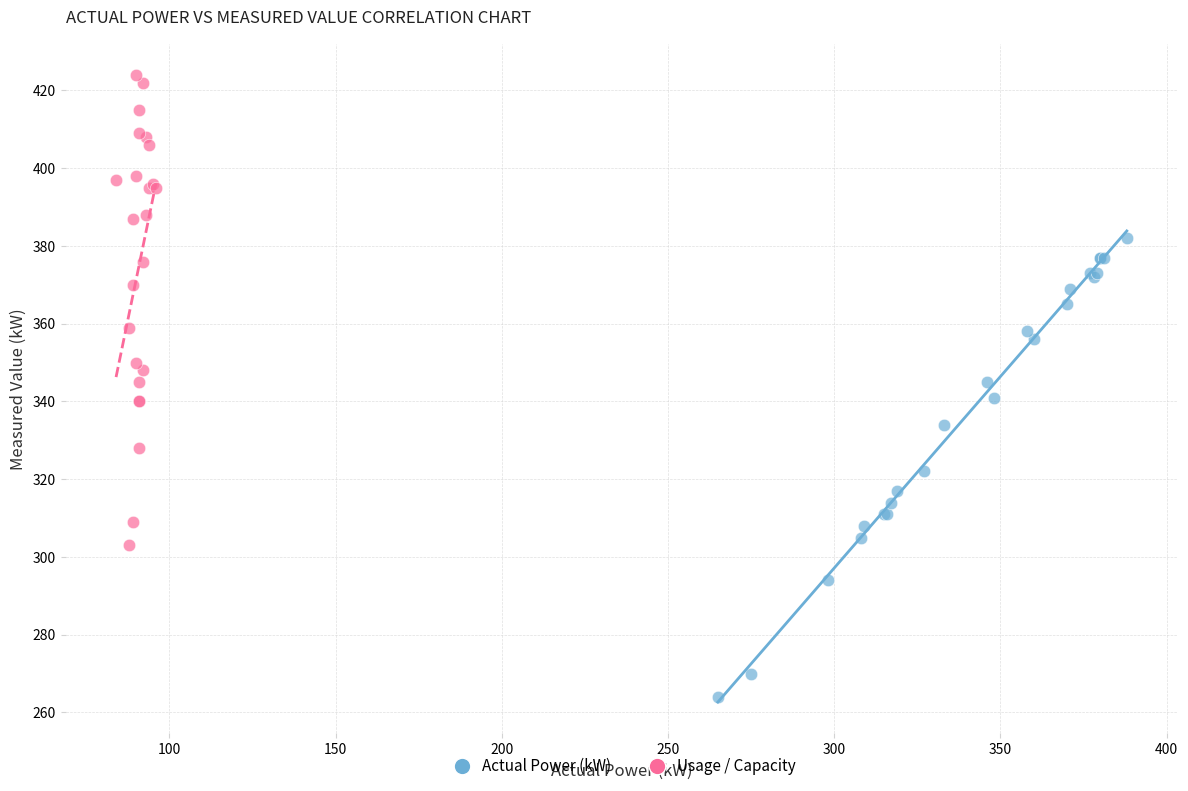

Which series contains the lowest Y value?

Actual Power (kW)